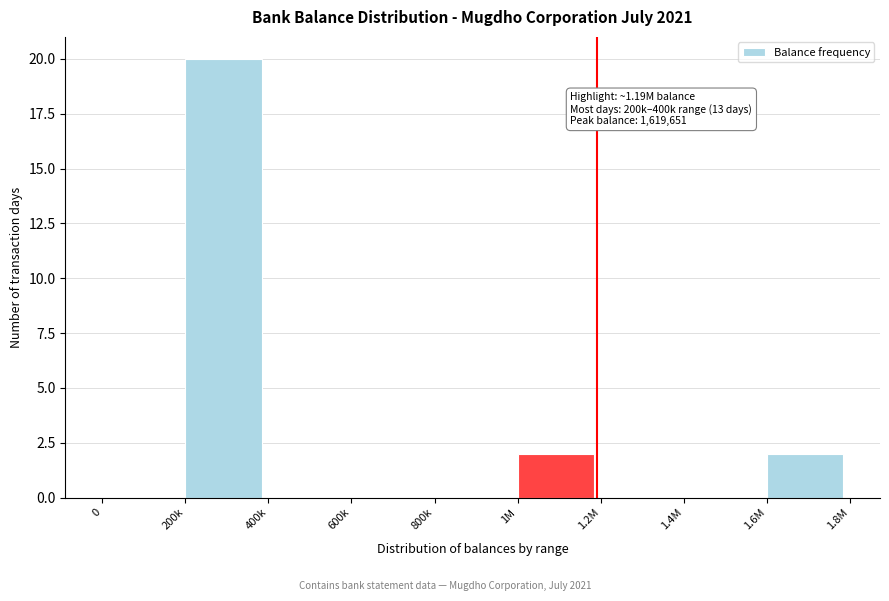

Reading left to right, extract all data points from this chart.

0=0	200k=20	400k=0	600k=0	800k=0	1M=2	1.2M=0	1.4M=0	1.6M=2